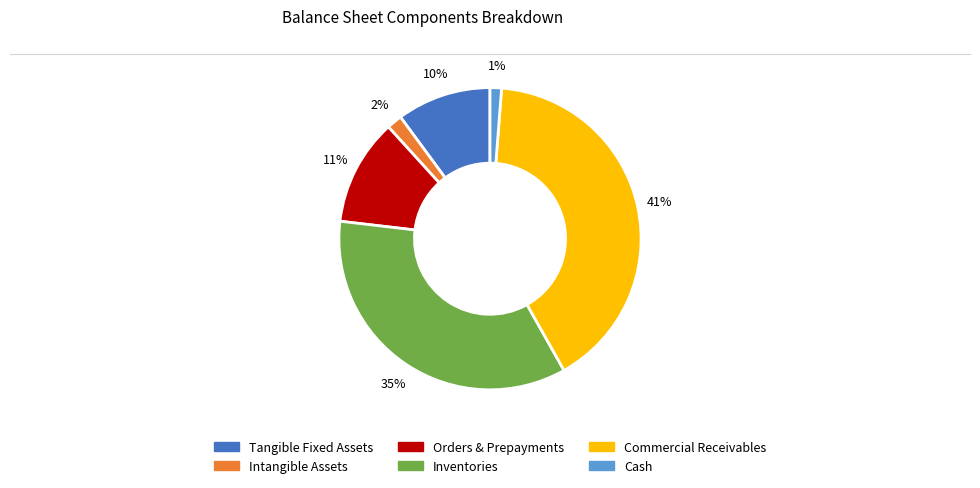

How many segments does this pie chart have?

6